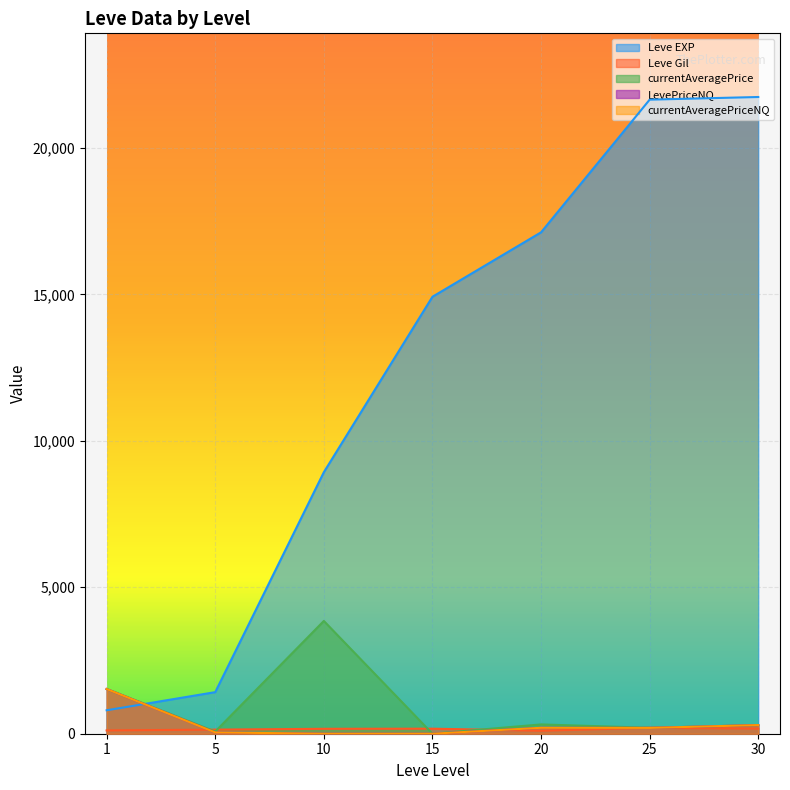

Reading right to left, extract all data points from this chart.

Leve EXP: 30=21740.0	25=21650.0	20=17120.0	15=14920.0	10=8930.0	5=1420.0	1=800.0
Leve Gil: 30=175.0	25=203.0	20=101.0	15=172.0	10=168.0	5=140.0	1=113.0
currentAveragePrice: 30=295.6	25=202.4	20=317.4	15=0.0	10=3850.0	5=75.0	1=1526.3
LevePriceNQ: 30=295.3	25=198.9	20=202.7	15=0.0	10=0.0	5=44.5	1=1526.3
currentAveragePriceNQ: 30=295.3	25=198.9	20=202.7	15=0.0	10=0.0	5=44.5	1=1526.3